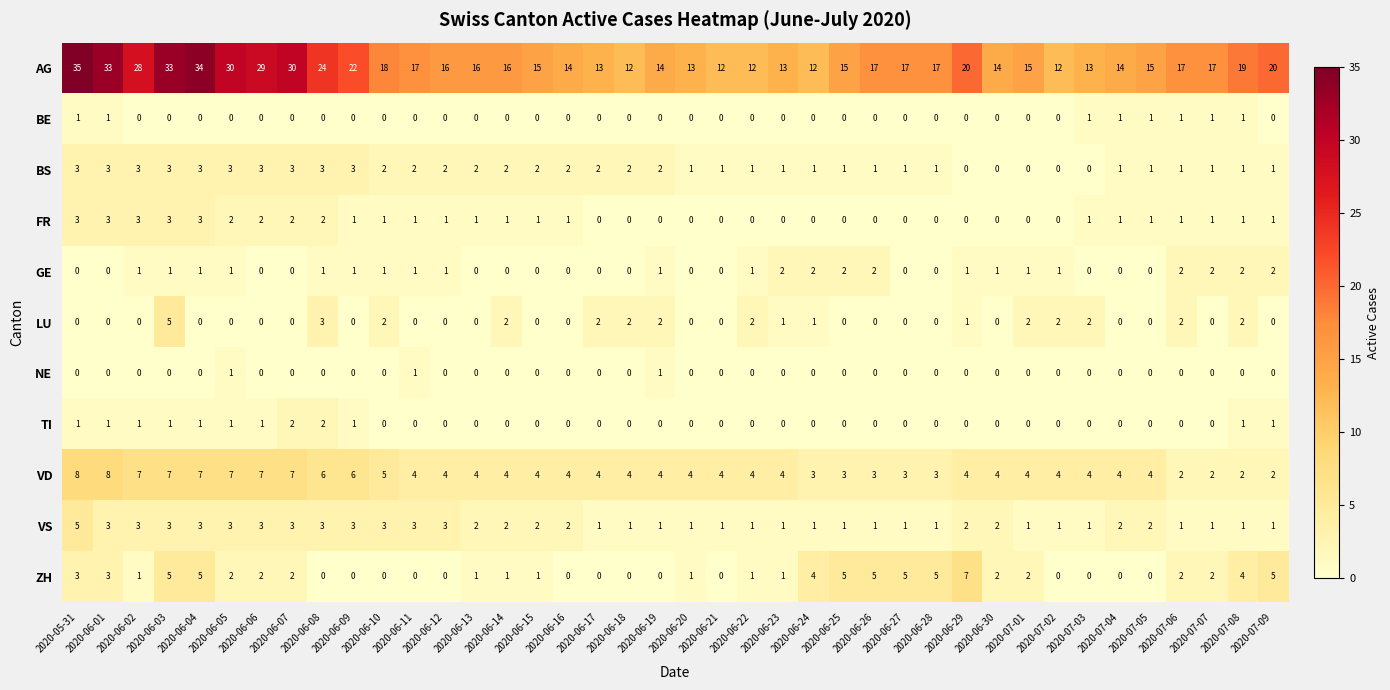

At which label is VD closest to 5?

2020-06-10